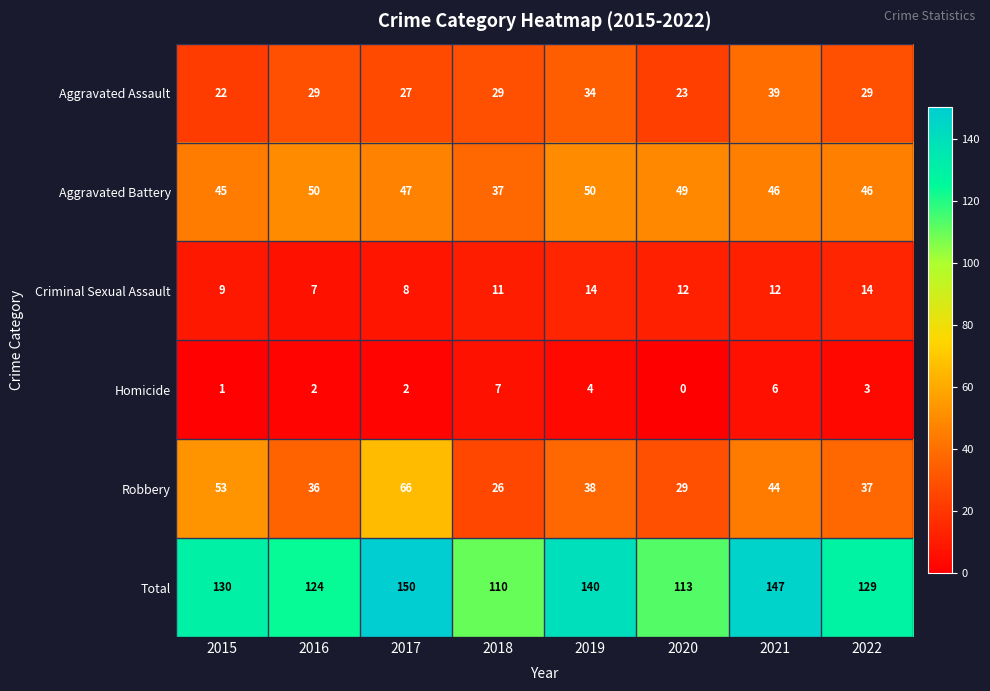

Rank the series at 2021 from lowest to highest value.

Homicide, Criminal Sexual Assault, Aggravated Assault, Robbery, Aggravated Battery, Total